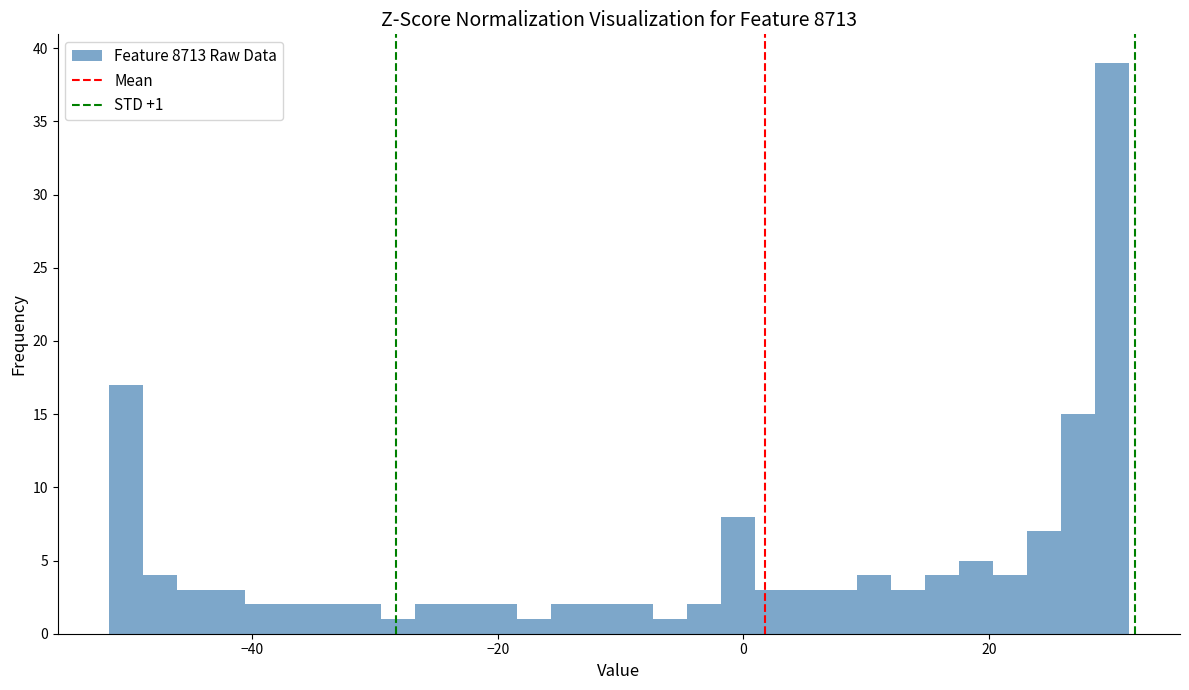

Read against the x-axis, roughly where is the centre of the tallest bar?

30